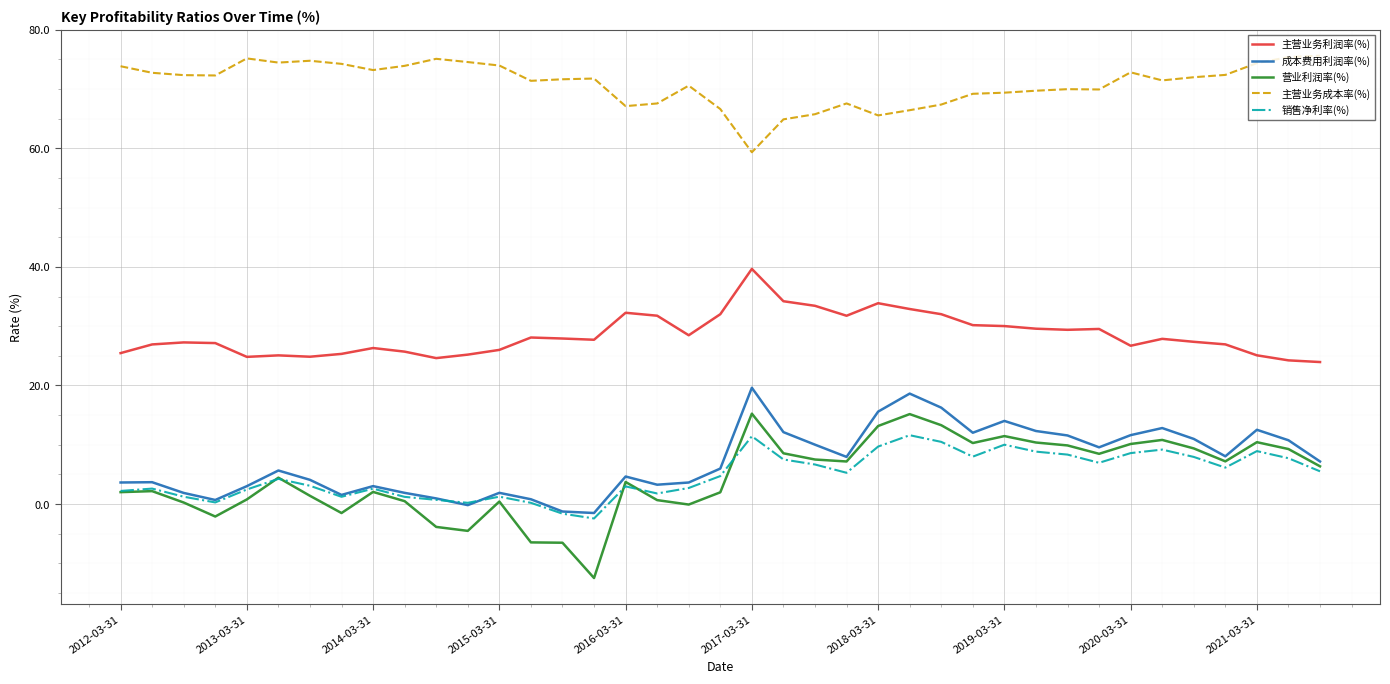

What is the smallest value displayed?

-12.5